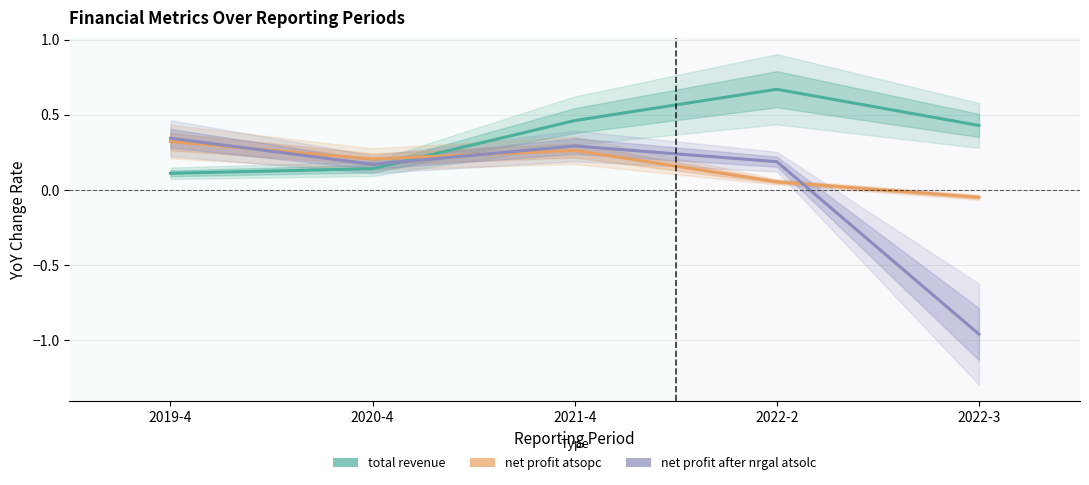

At how many categories does at least one series exceed 0?

5